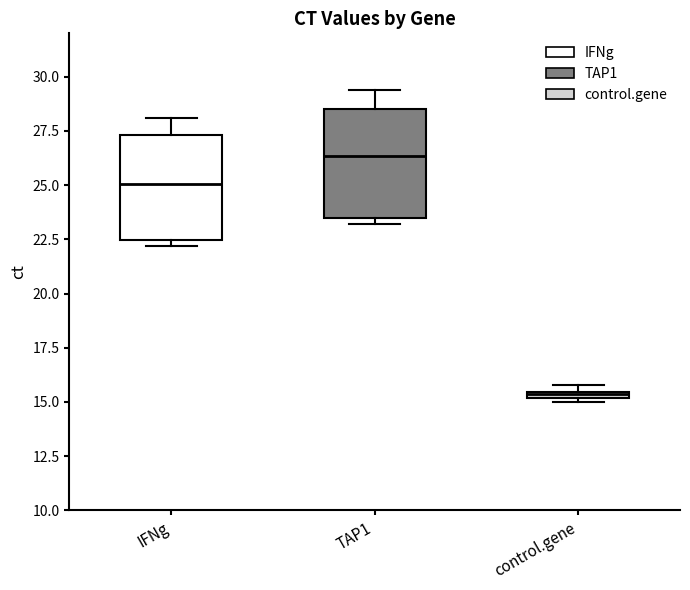

Where is the lower edge of the box for TAP1 on the y-axis? The values are not printed on the chart, so give them approximately, as read against the axis.

23.5